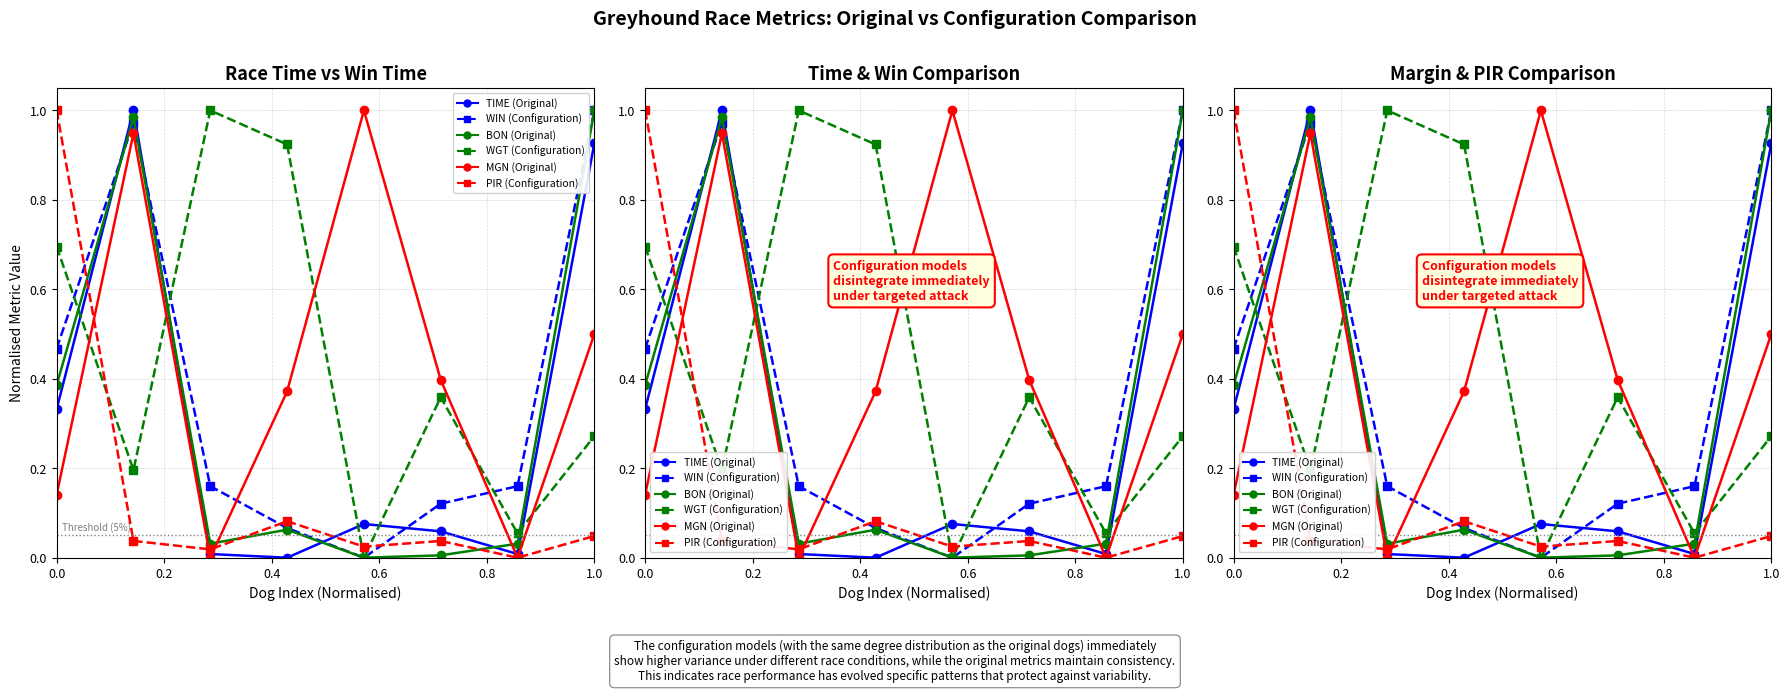

How many lines are shown in the chart?

6